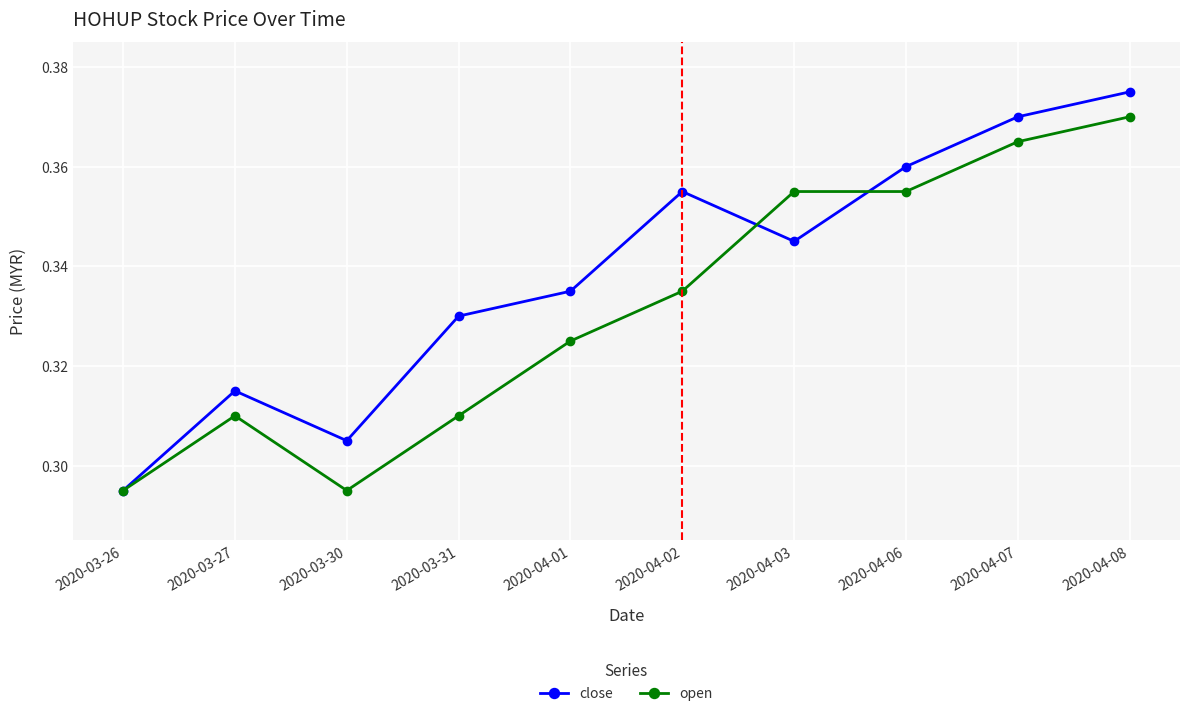

Rank the series by their average value, from highest to lowest.

close, open